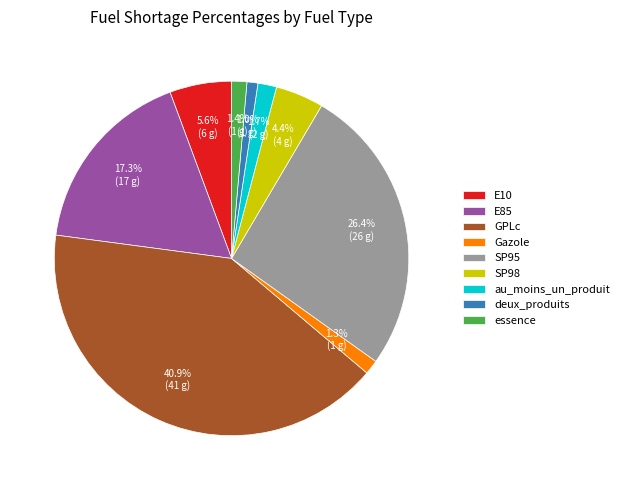

Does E85 account for over 50% of the chart?

No